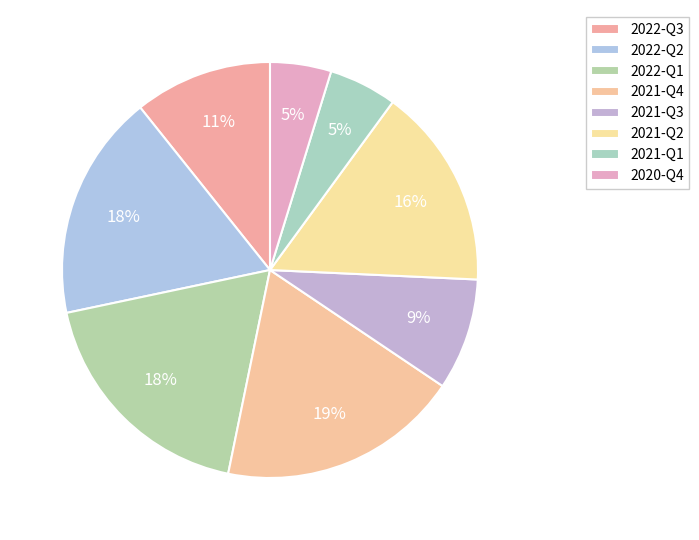

To the nearest percent, what percentage of the pie is 2022-Q1?

18%